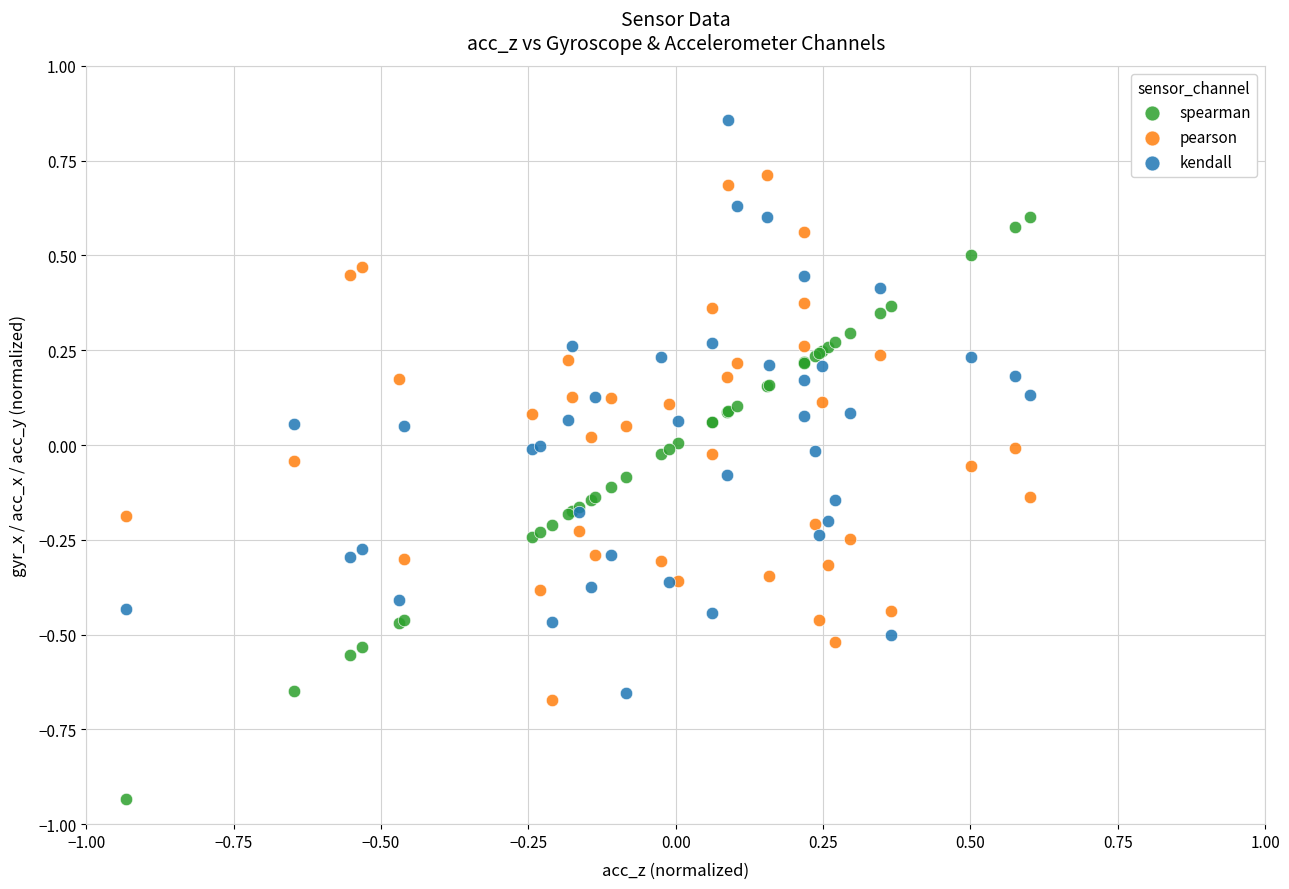

Which series contains the lowest Y value?

spearman